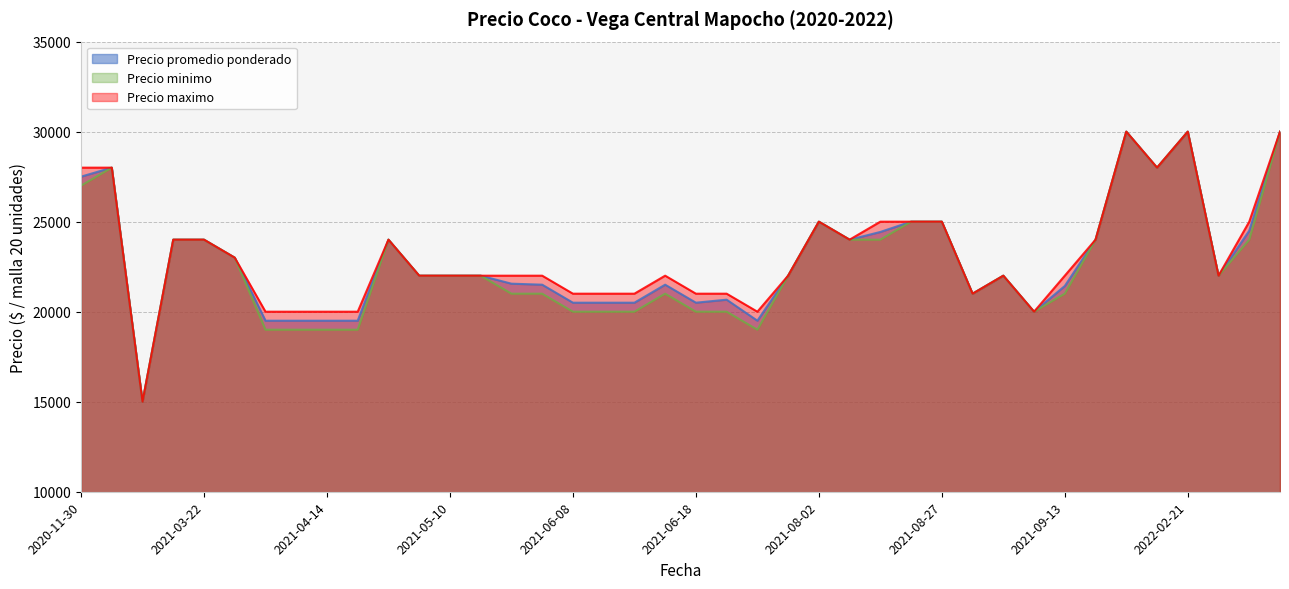

The Precio maximo series shows 30000 at 2022-09-26. True or false?

True